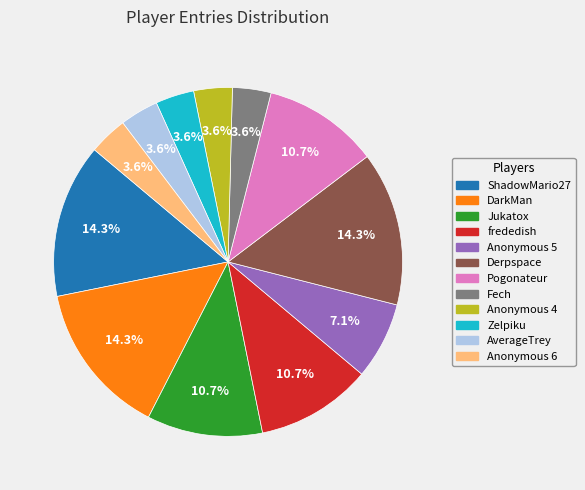

Is there a majority slice in this chart?

No